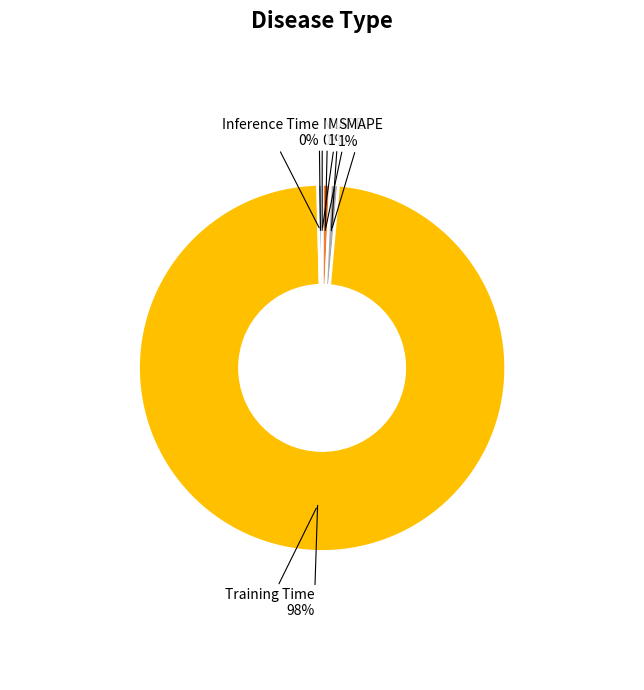

To the nearest percent, what is the average slice percentage?

20%